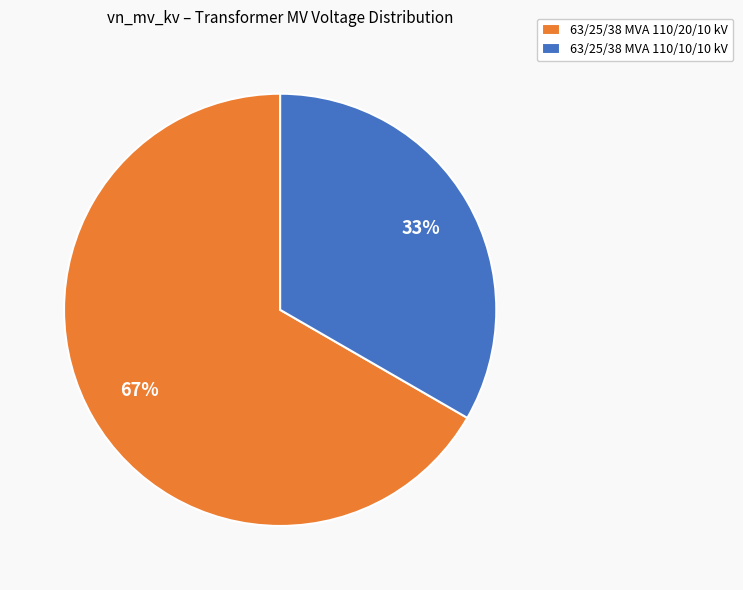

How many slices are in this pie chart?

2